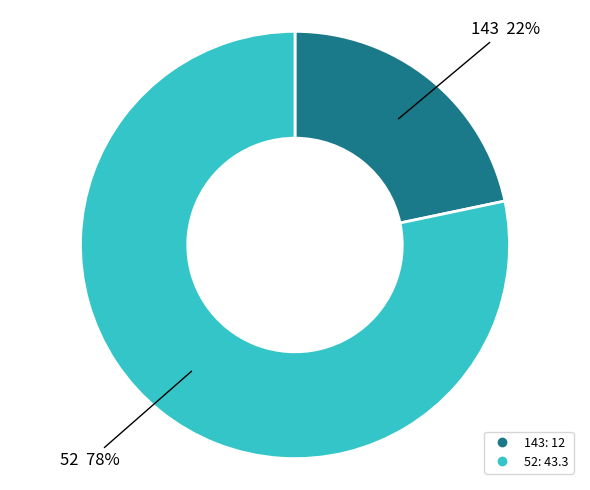

To the nearest percent, what is the average slice percentage?

50%